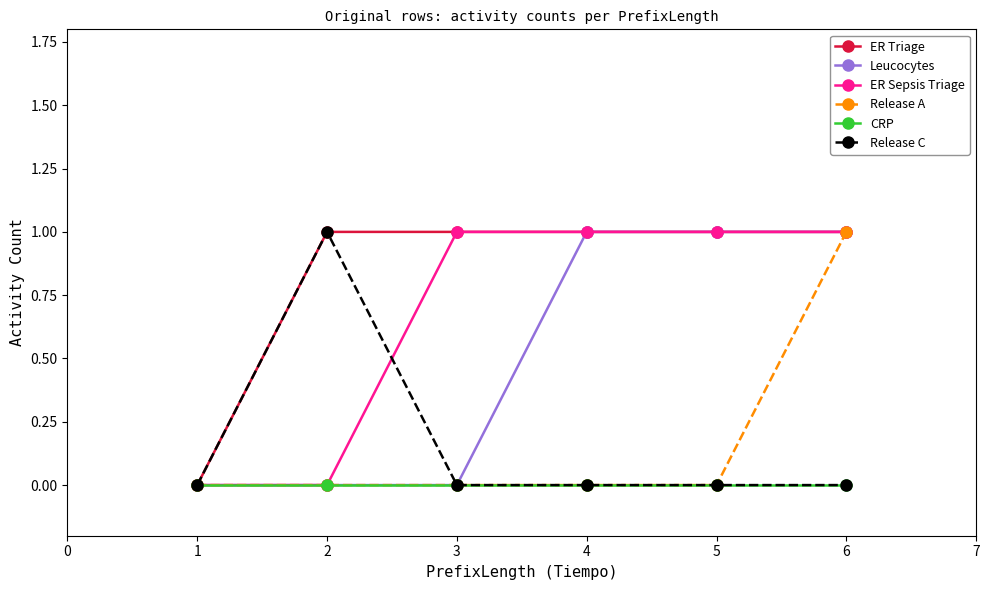

True or false: Leucocytes has a value of 0 at 1.

True